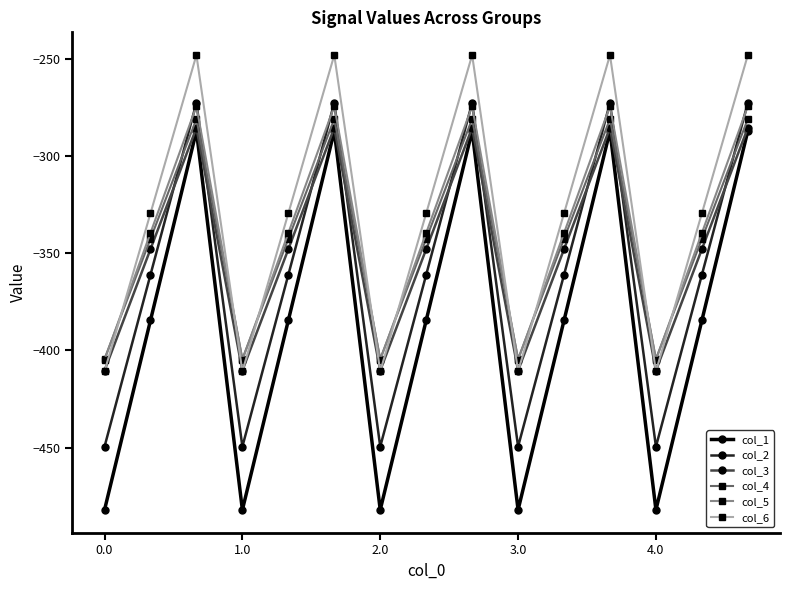

True or false: col_1 and col_5 cross at least once.

False